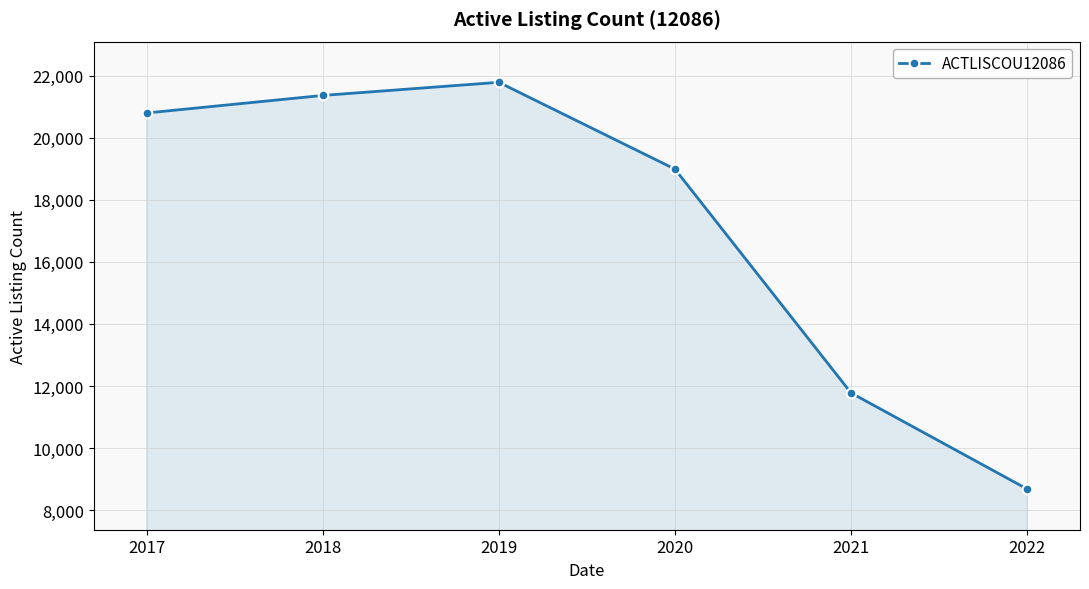

Where is the data nearest to the value 15231?

2021